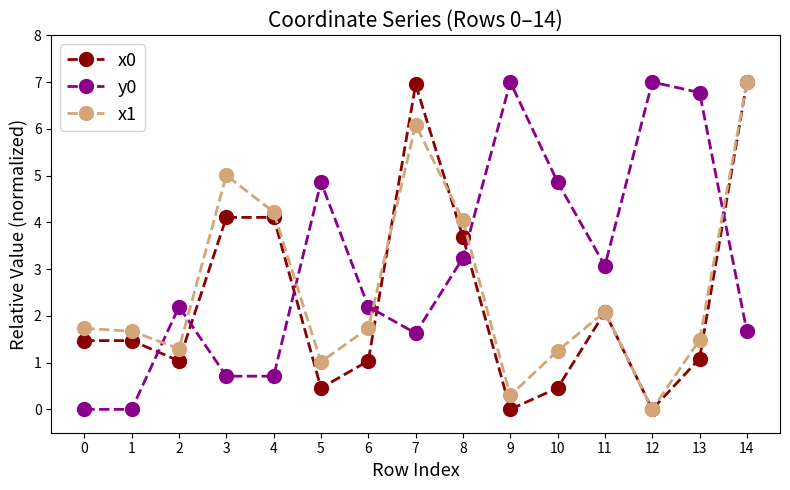

In x0, how many points are lower than both neighbors (excluding endpoints)?

4